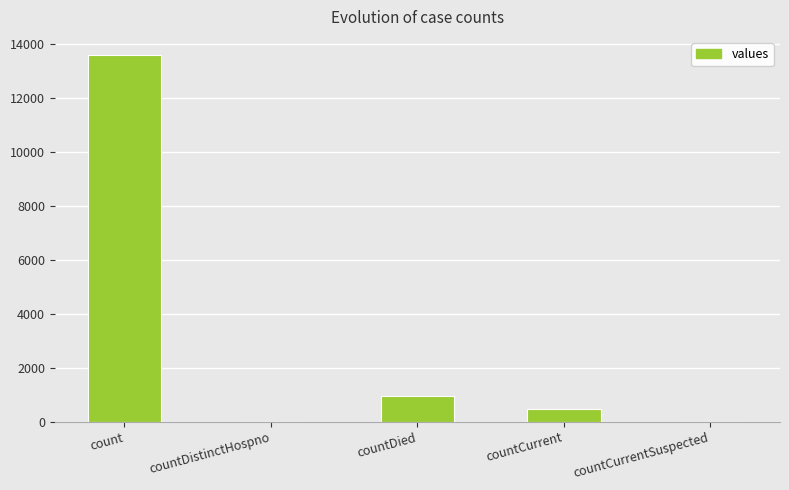

Count the number of data series in this chart.

1